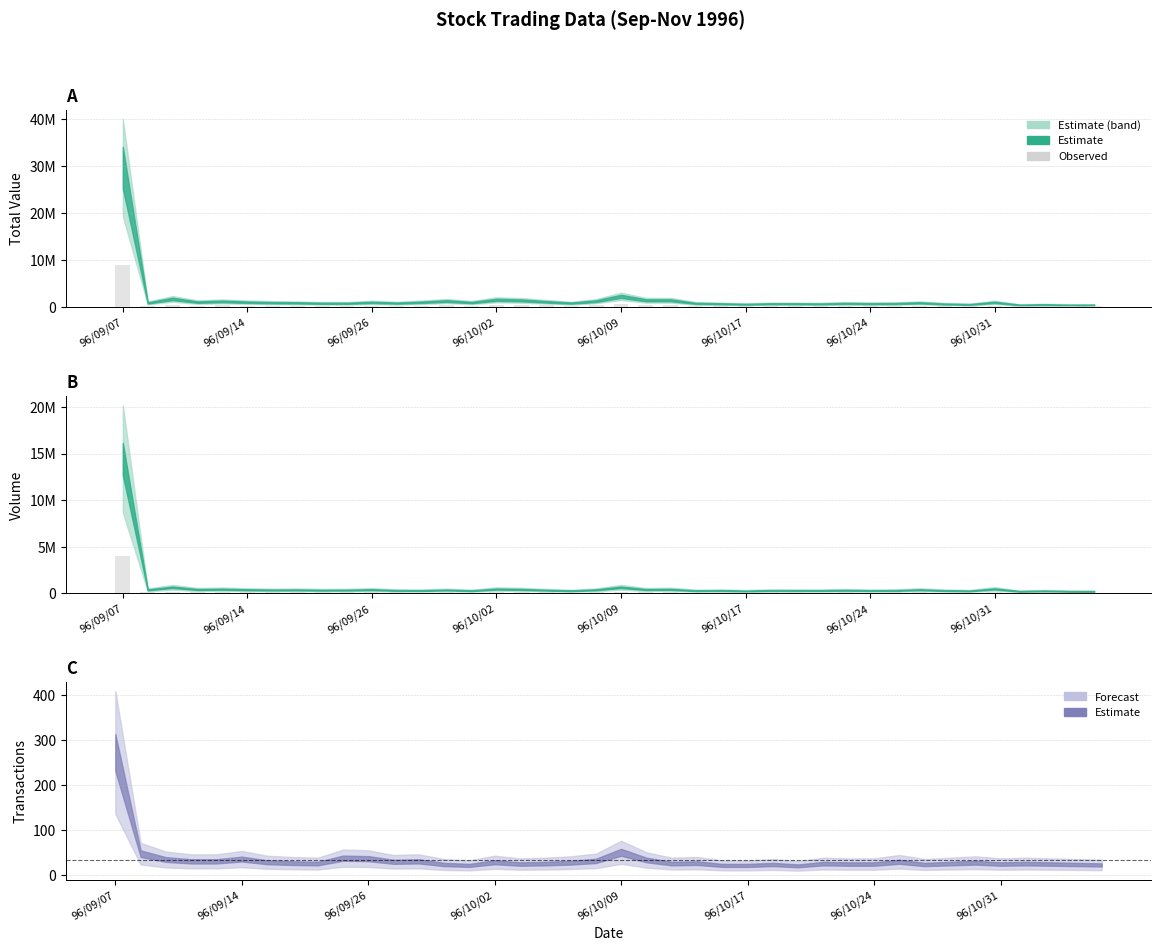

True or false: col_2 bar has a value of 151479.5 at 96/09/26.

False